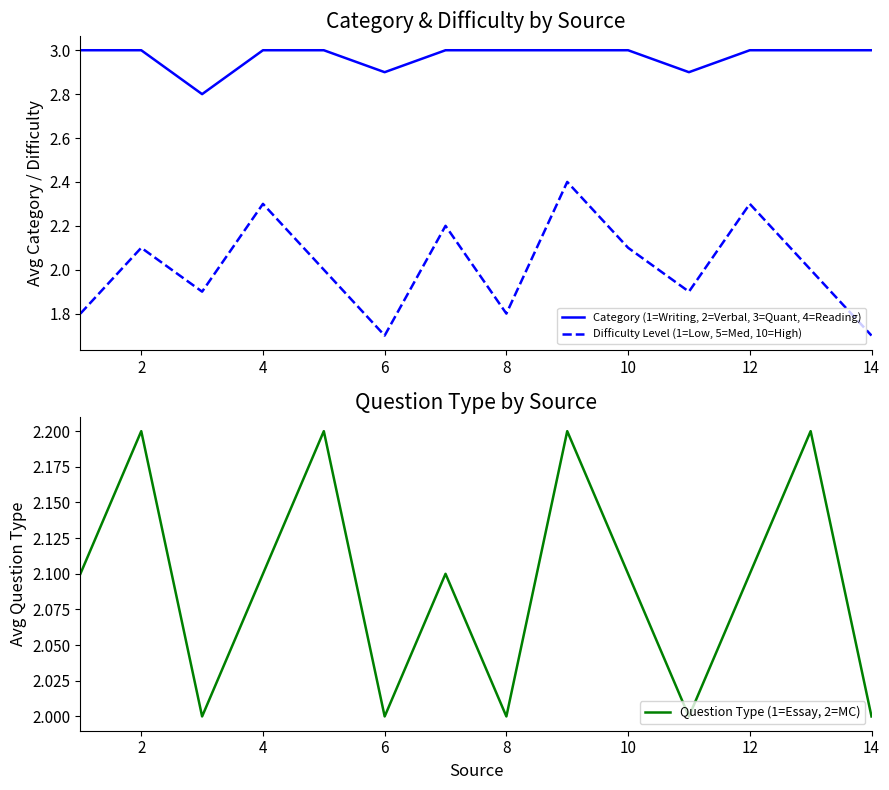

True or false: Category (1=Writing, 2=Verbal, 3=Quant, 4=Reading) and Difficulty Level (1=Low, 5=Med, 10=High) cross at least once.

False